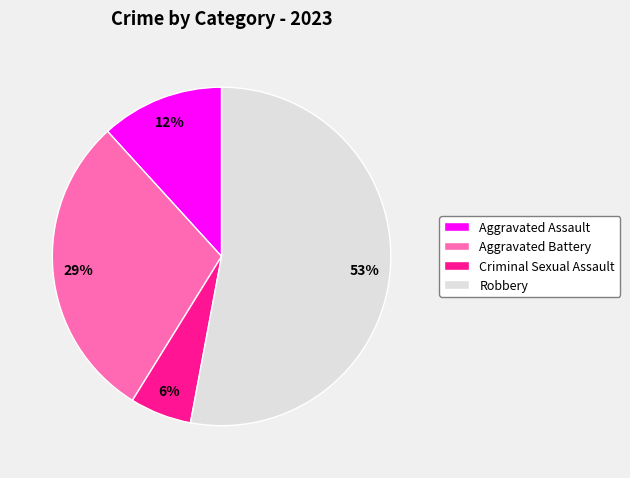

Is Robbery the majority of the pie?

Yes